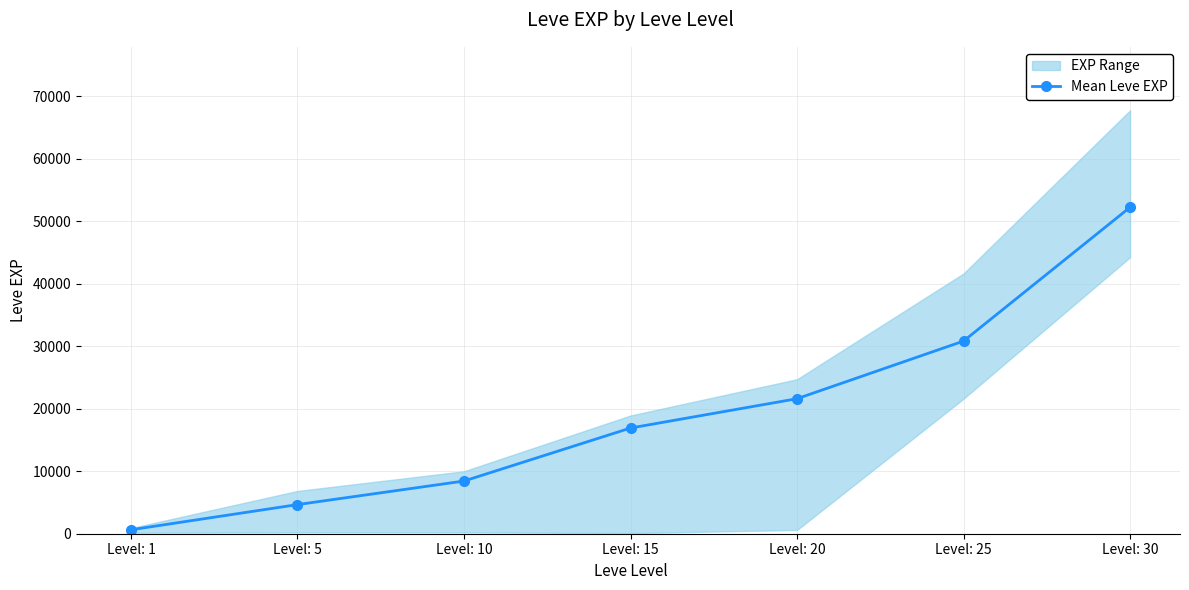

Rank the categories by value from highest to lowest.

Level: 30, Level: 25, Level: 20, Level: 15, Level: 10, Level: 5, Level: 1